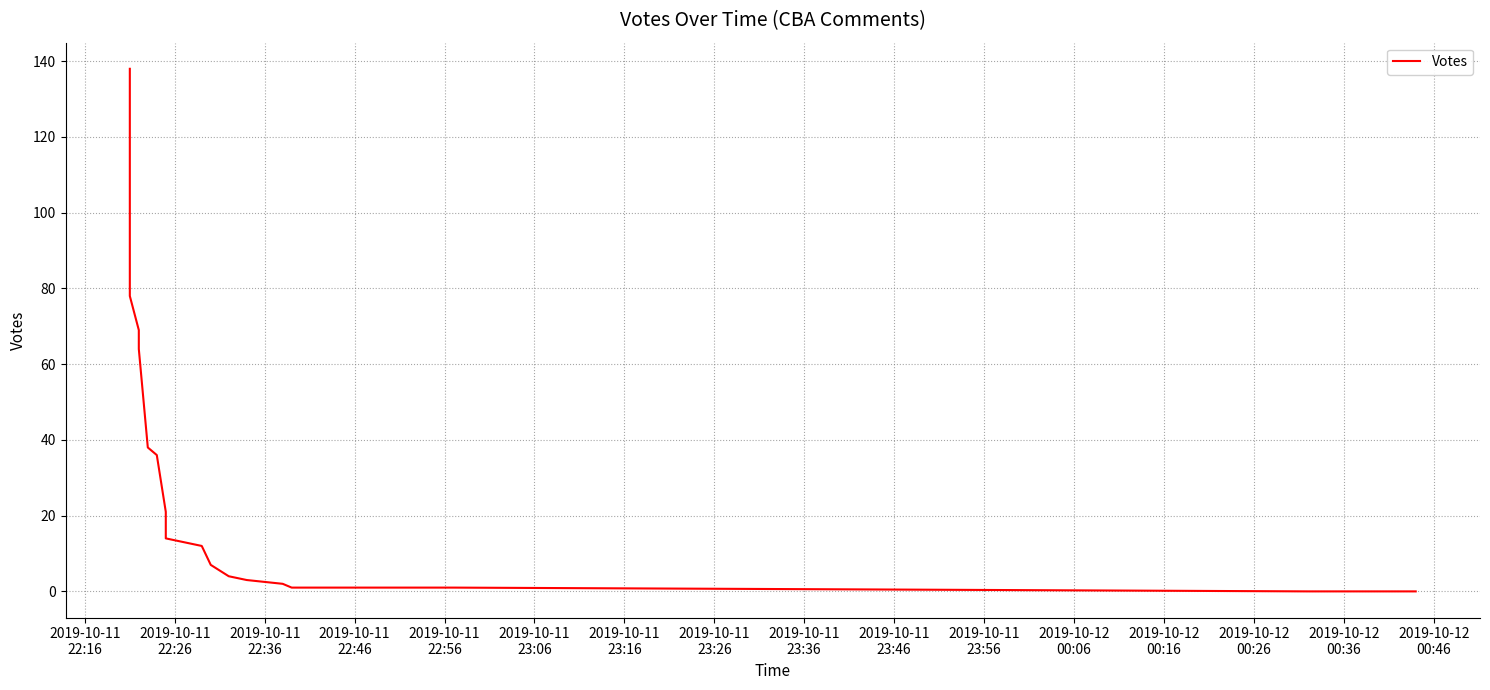

What is the label of the 3rd point from the left?

2019-10-11
22:36